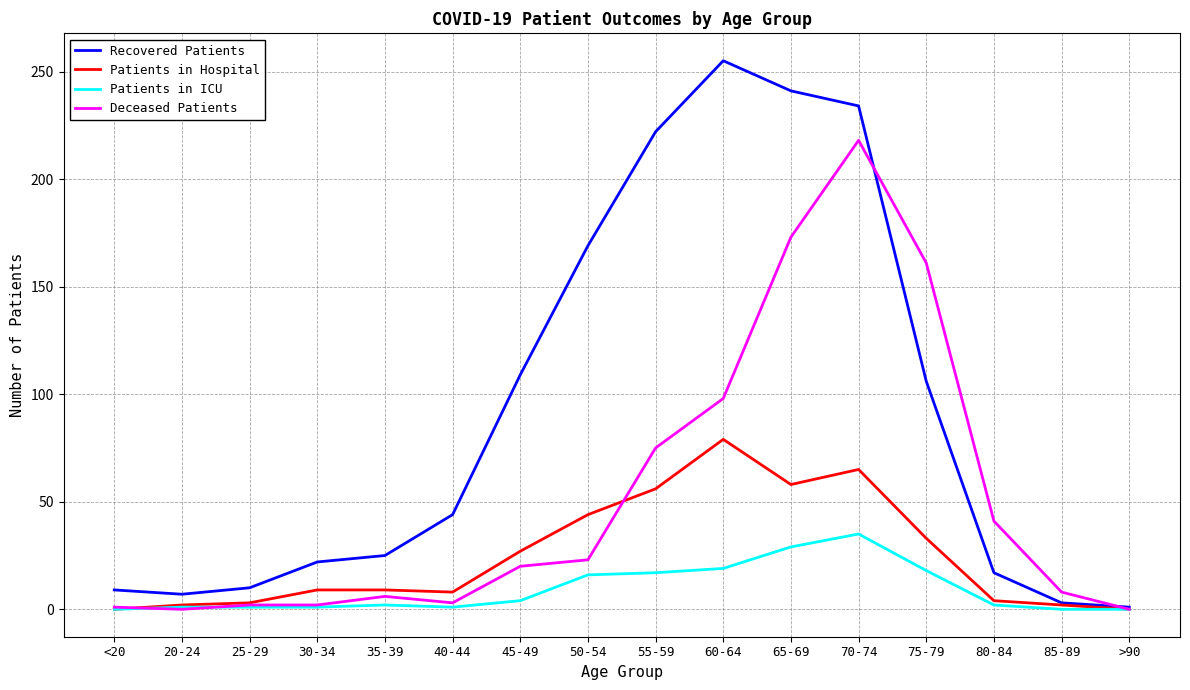

What is the difference between the highest and lowest values at 75-79?

143